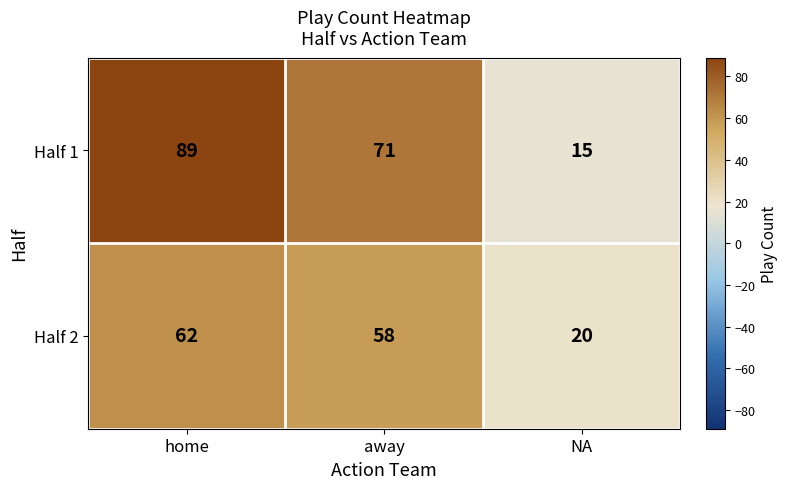

Reading left to right, list all the values displayed in this chart.

Half 1: home=89	away=71	NA=15
Half 2: home=62	away=58	NA=20